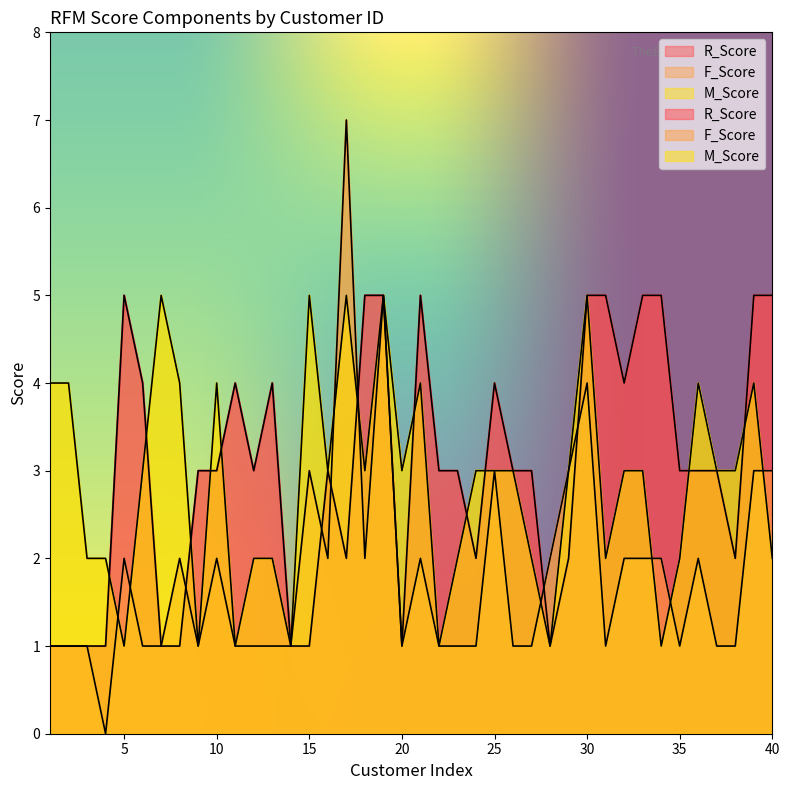

Which series changed the most between 5 and 31?

F_Score